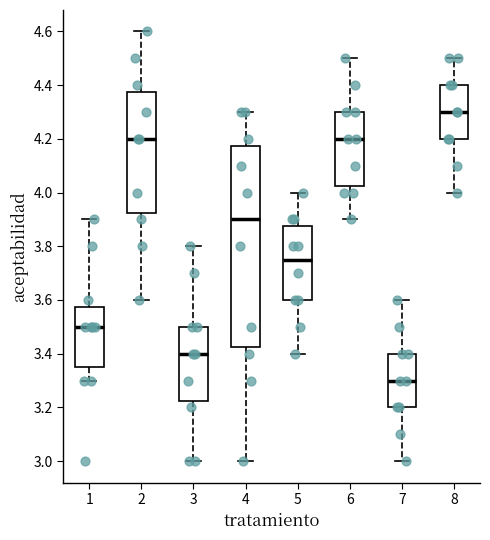

Reading left to right, transcribe this box plot: for each box, give where its median line is, the range the box spans, and where its two whiskers end, as read against the y-axis. The values are not printed on the chart, so give them approximately, as read against the axis.

1: median 3.50, box 3.36 to 3.58, whiskers 3.30 to 3.90
2: median 4.20, box 3.92 to 4.38, whiskers 3.60 to 4.60
3: median 3.40, box 3.22 to 3.50, whiskers 3.00 to 3.80
4: median 3.90, box 3.42 to 4.18, whiskers 3.00 to 4.30
5: median 3.76, box 3.60 to 3.88, whiskers 3.40 to 4.00
6: median 4.20, box 4.02 to 4.30, whiskers 3.90 to 4.50
7: median 3.30, box 3.20 to 3.40, whiskers 3.00 to 3.60
8: median 4.30, box 4.20 to 4.40, whiskers 4.00 to 4.50